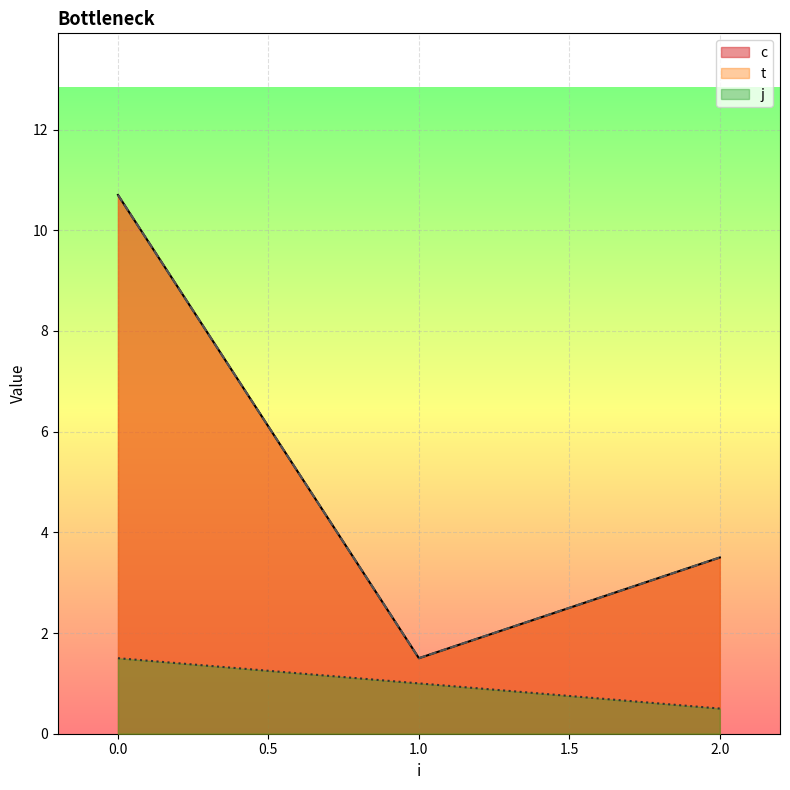

Does the chart display data point markers on the line(s)?

No